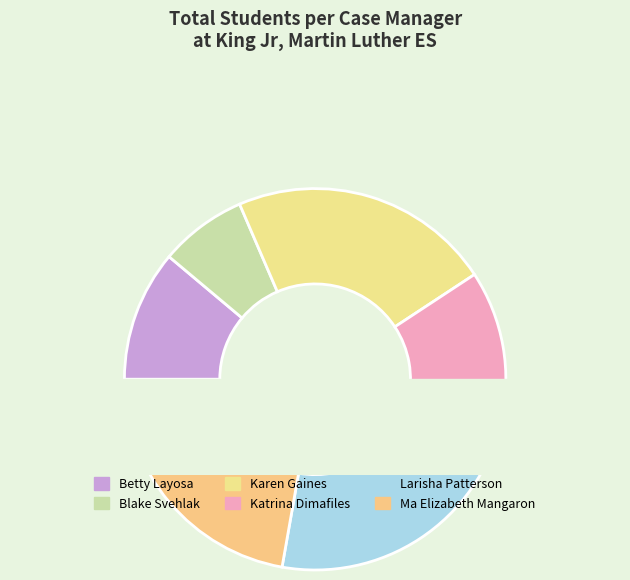

The Karen Gaines slice represents 22% of the pie. True or false?

True